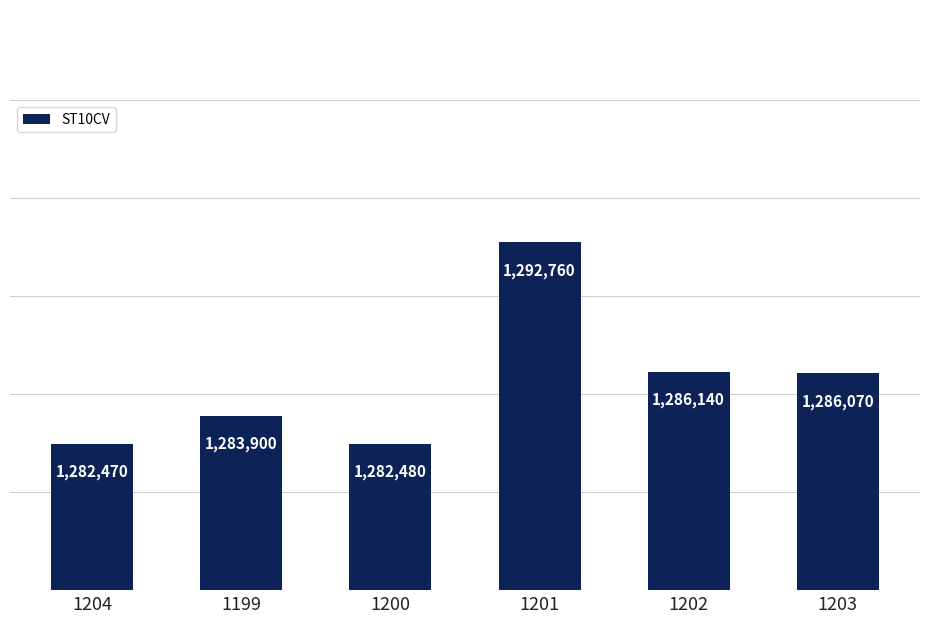

List the labels in order of value, smallest first.

1204, 1200, 1199, 1203, 1202, 1201